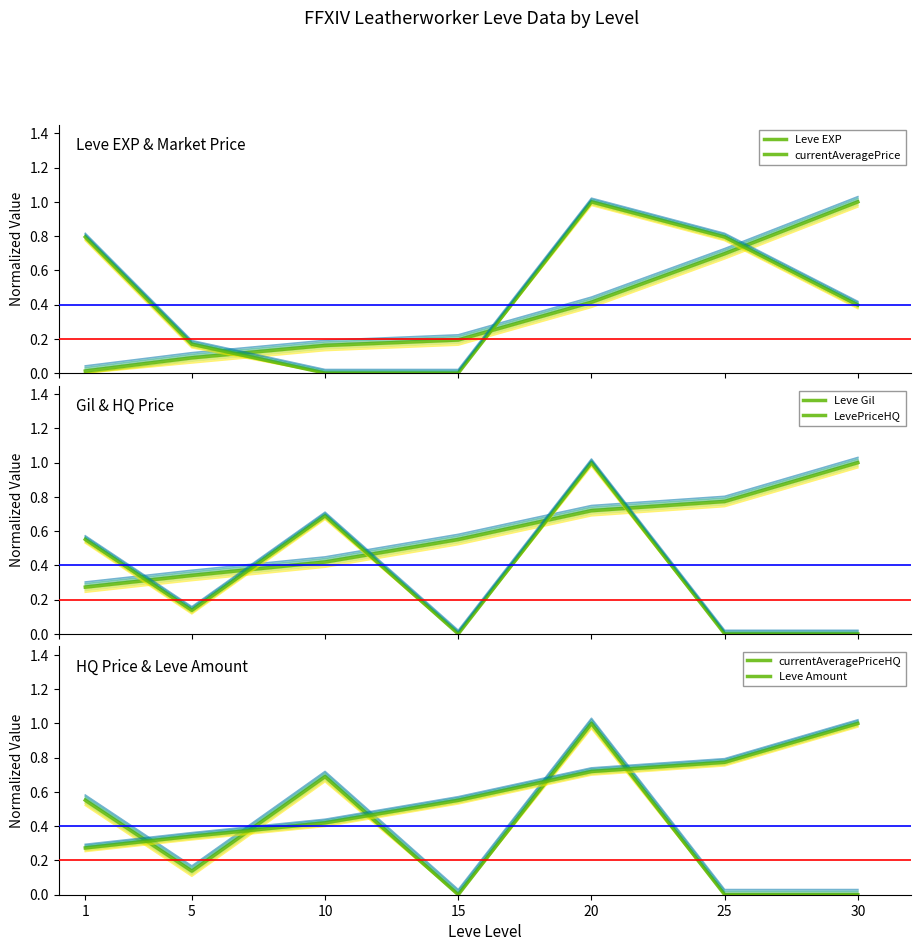

What are all the series names shown in the legend?

Leve EXP, currentAveragePrice, Leve Gil, LevePriceHQ, currentAveragePriceHQ, Leve Amount